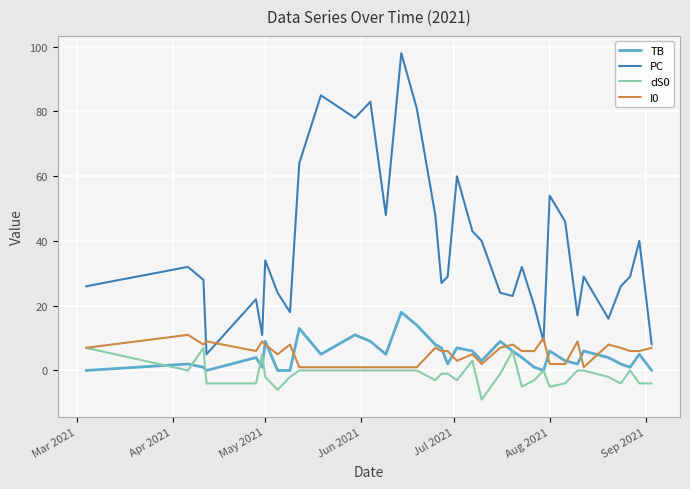

What is the average value of the TB series?

5